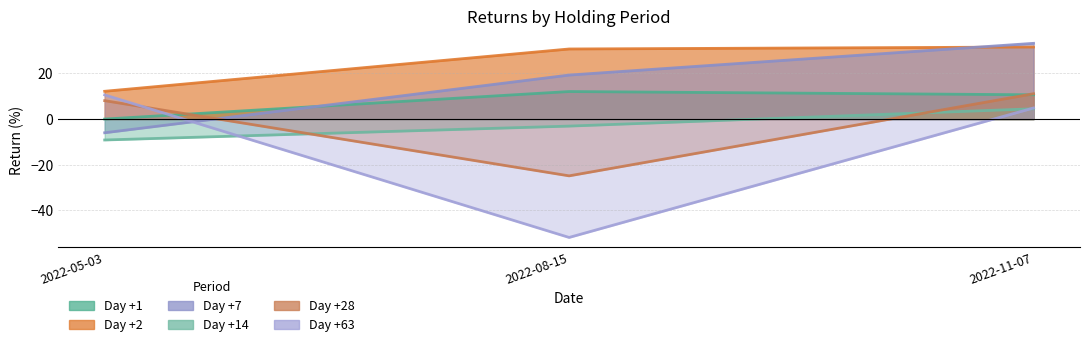

At which label does Day +7 reach its peak?

2022-11-07